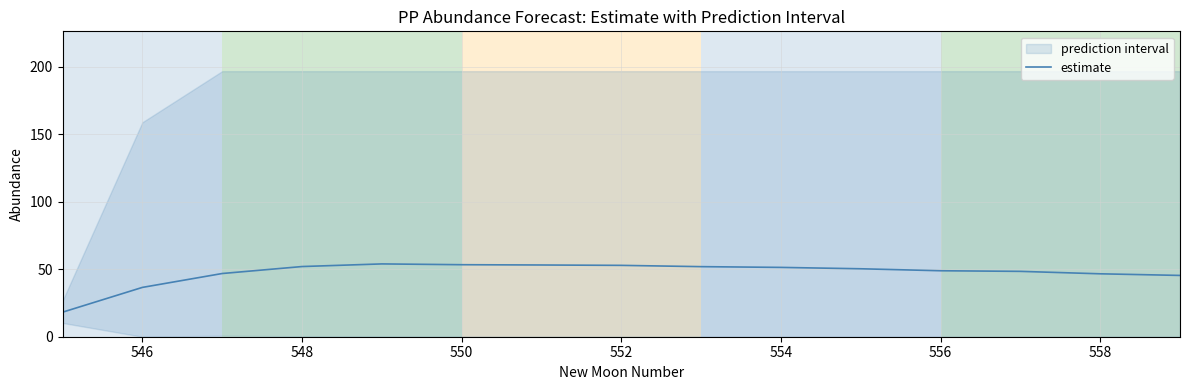

What is the maximum value for estimate?

54.0